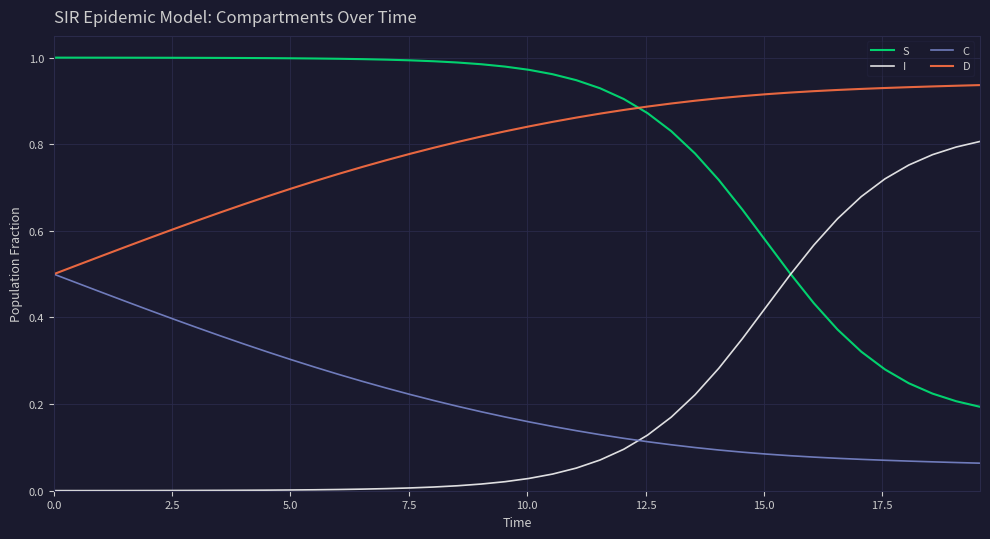

List the series in order of their peak value, lowest first.

C, I, D, S